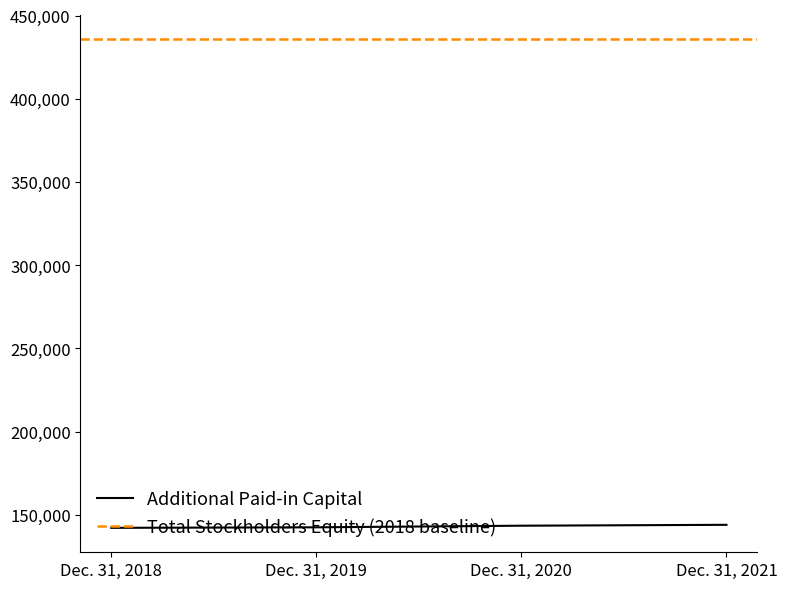

The chart shows a value of 59002 at Dec. 31, 2018. True or false?

False